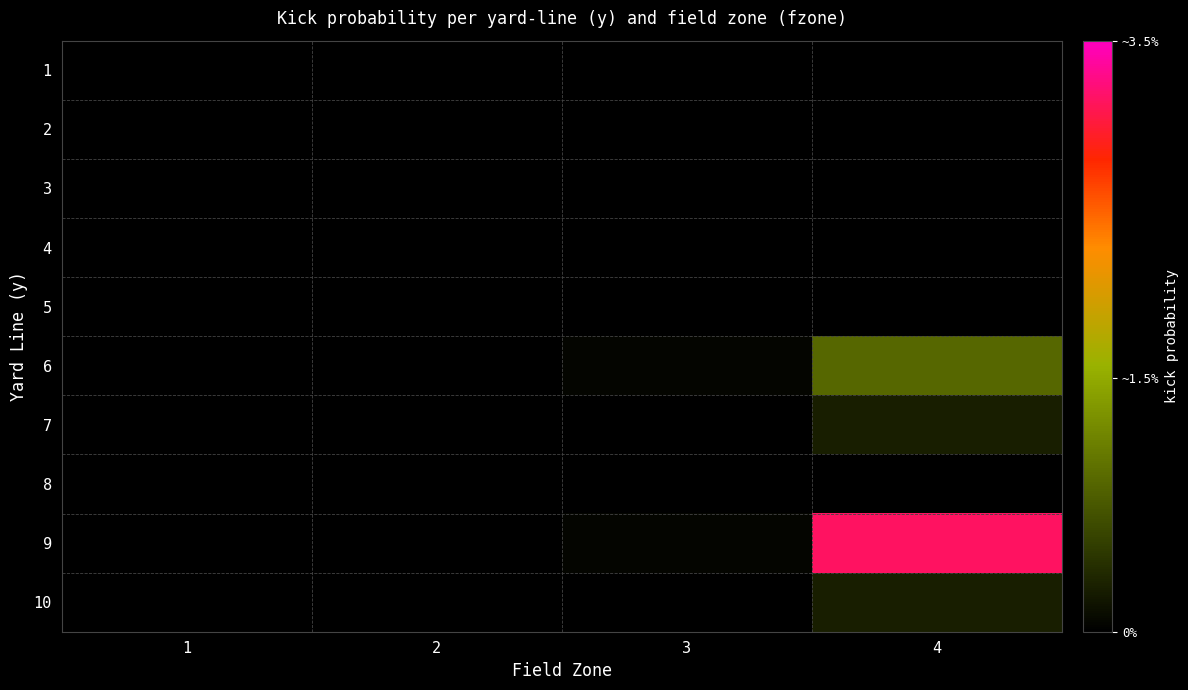

Which has a higher value, 4 or 1?

4